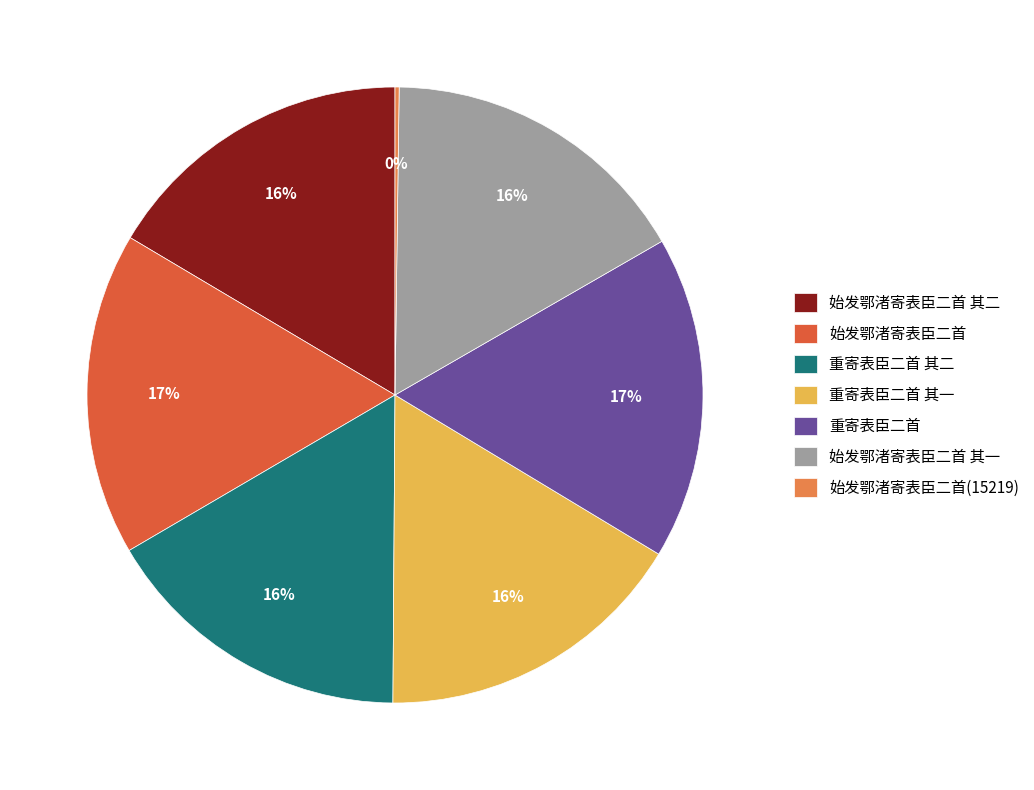

Approximately how many times larger is the value at 重寄表臣二首 其二 compared to 重寄表臣二首 其一?

1.0